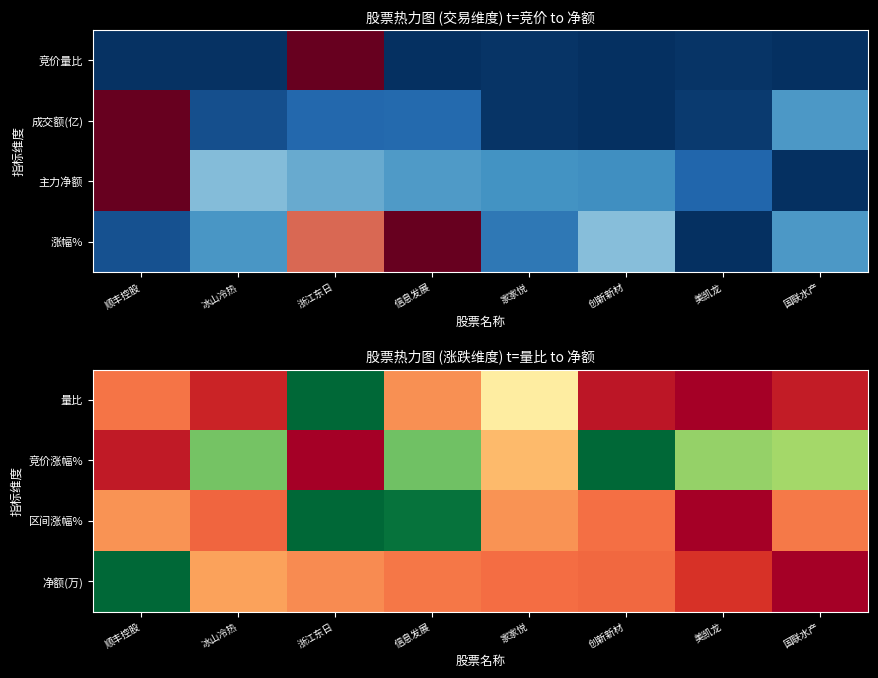

Rank the series at 冰山冷热 from highest to lowest value.

竞价涨幅%, 净额(万), 区间涨幅%, 量比